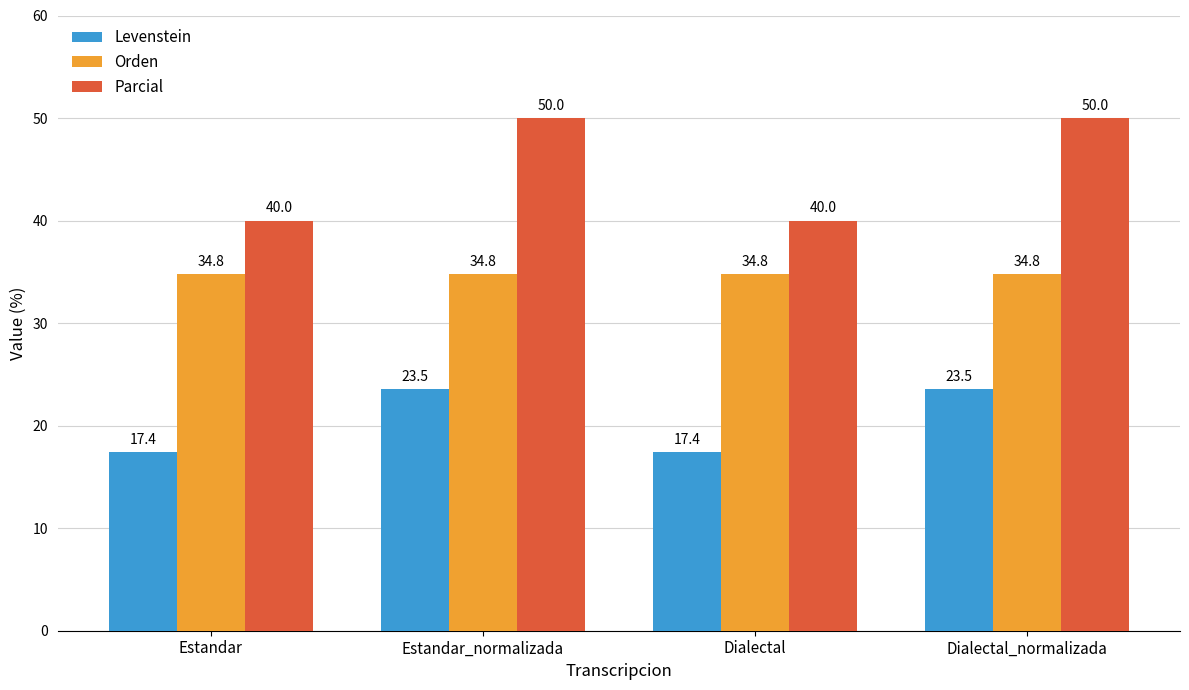

What is the difference between the second highest and second lowest values in the Levenstein series?

6.1